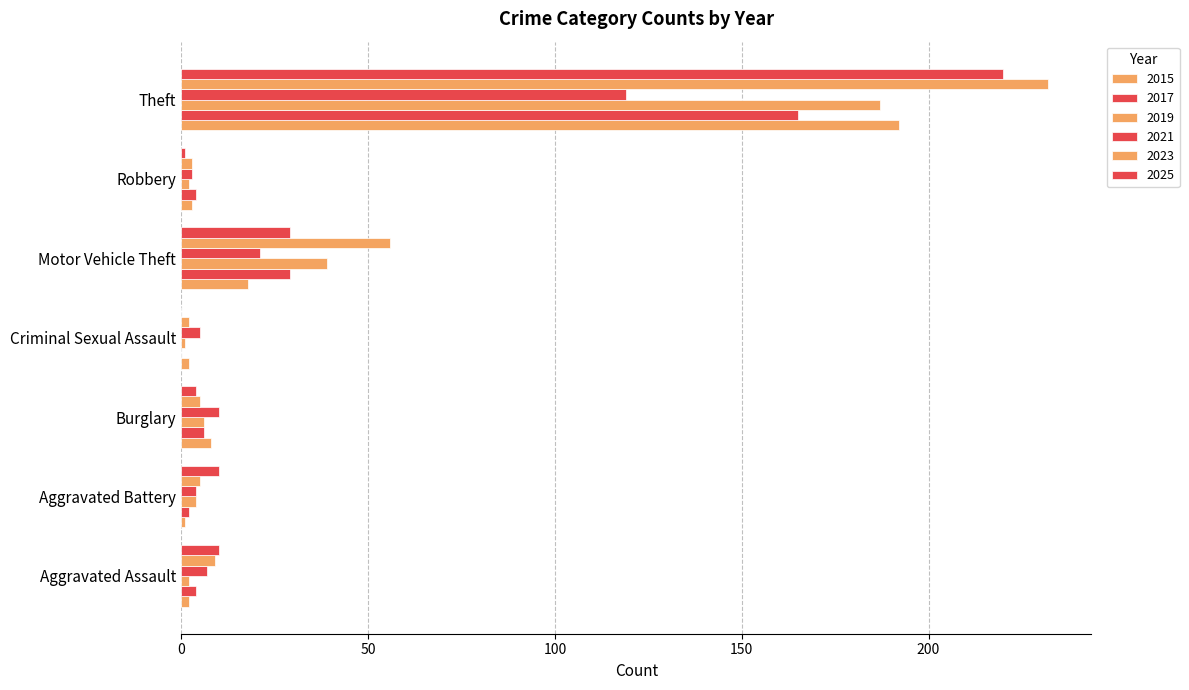

Count the number of categories in the chart.

7